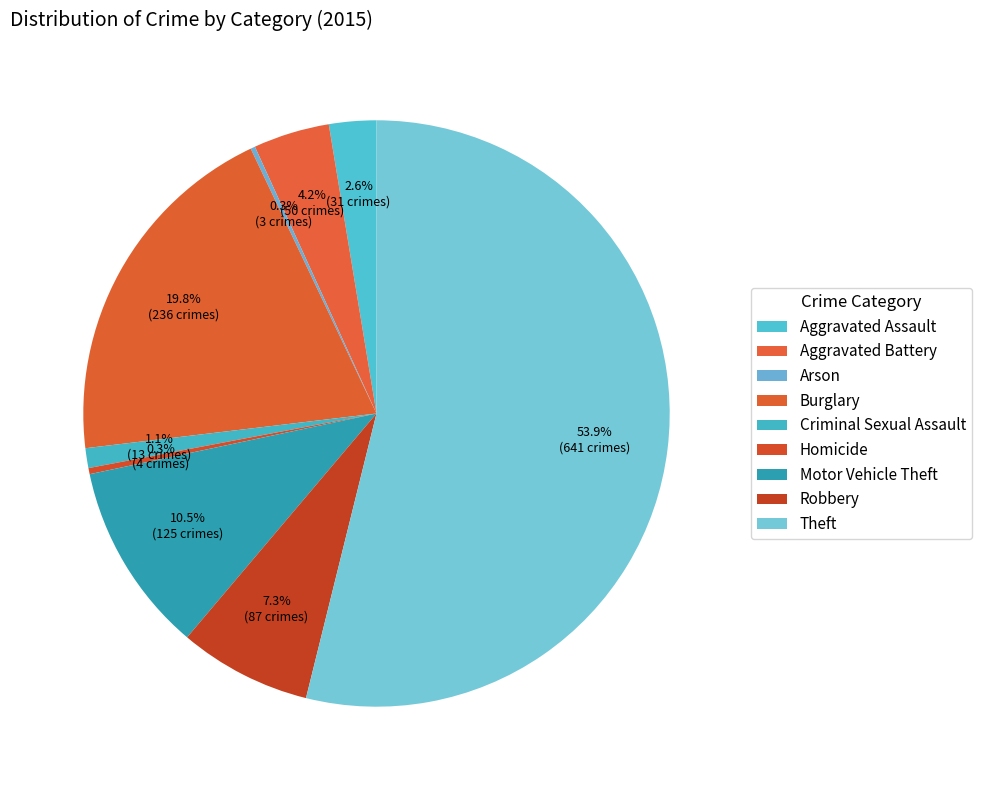

To the nearest percent, what is the average slice percentage?

11%